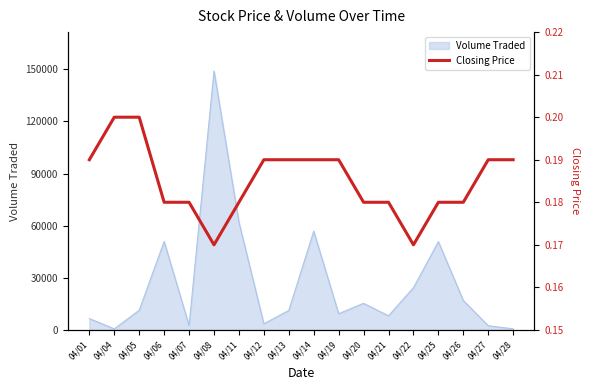

True or false: the data shows 0.1 at 04/21.

False